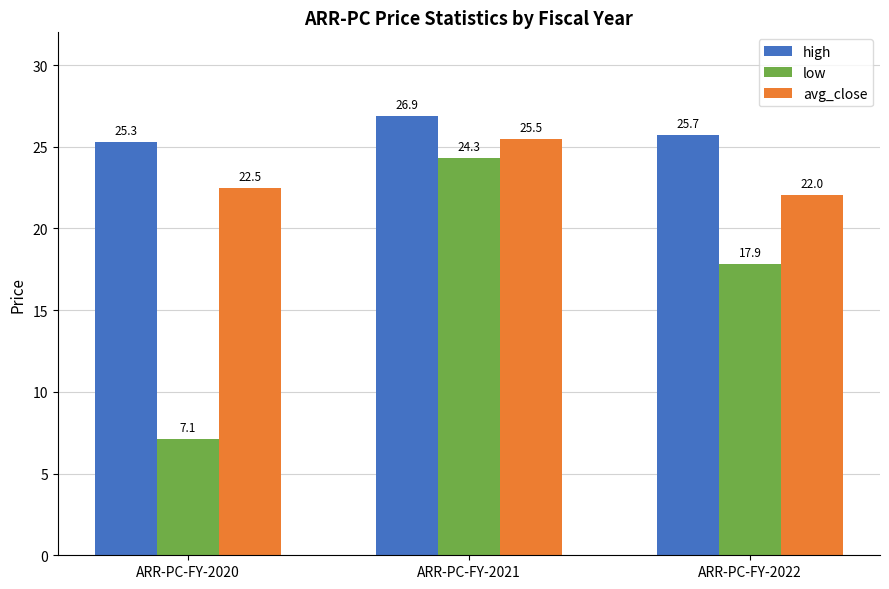

What is the difference between the highest and lowest values at ARR-PC-FY-2022?

7.9